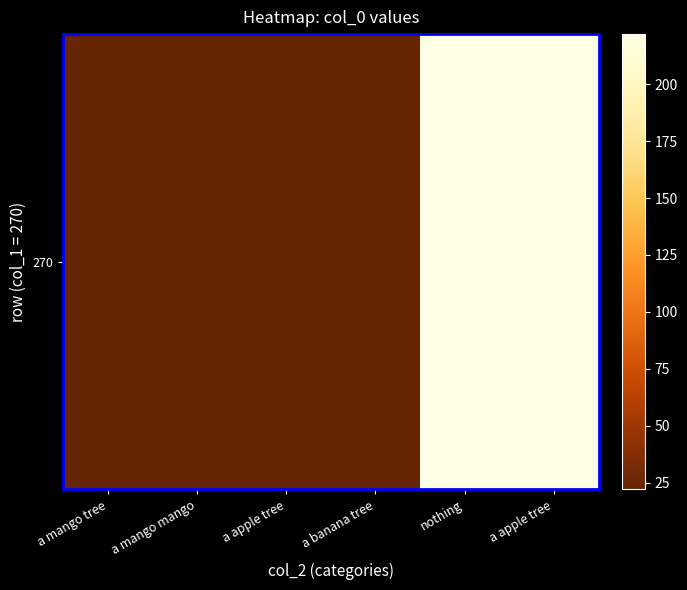

Rank the categories by value from highest to lowest.

nothing, a apple tree, a mango tree, a mango mango, a apple tree, a banana tree